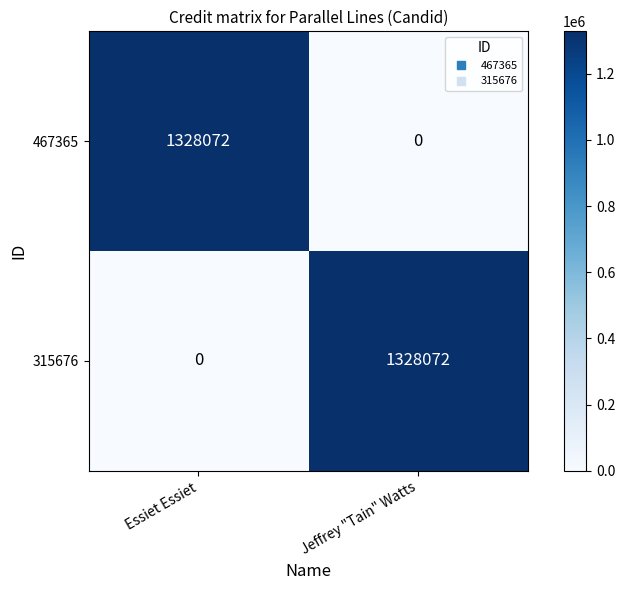

Reading right to left, extract all data points from this chart.

467365: 0	1328072
315676: 1328072	0